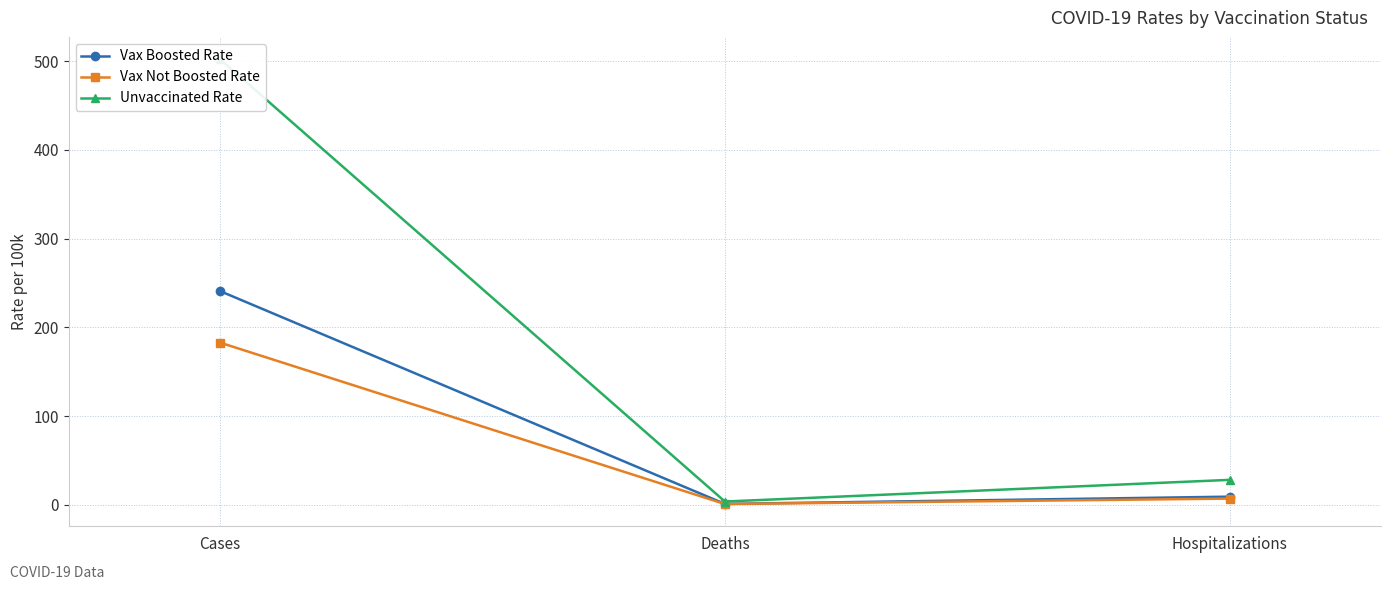

Between Cases and Hospitalizations, which series saw the biggest shift?

Unvaccinated Rate